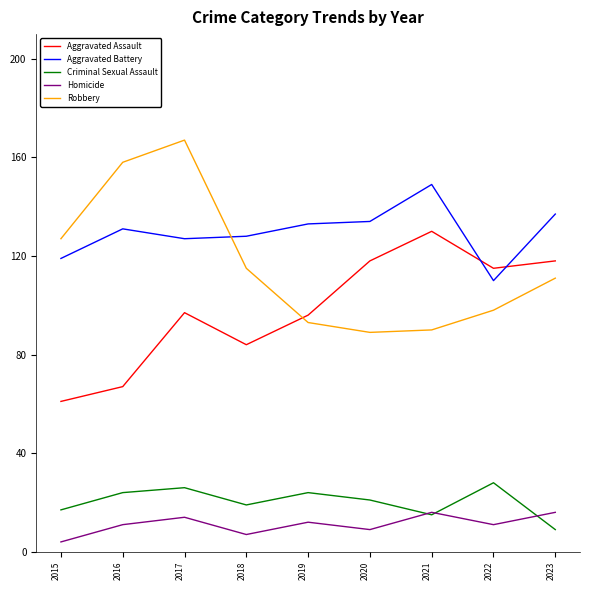

What is the difference between the Aggravated Battery values at 2023 and 2015?

18